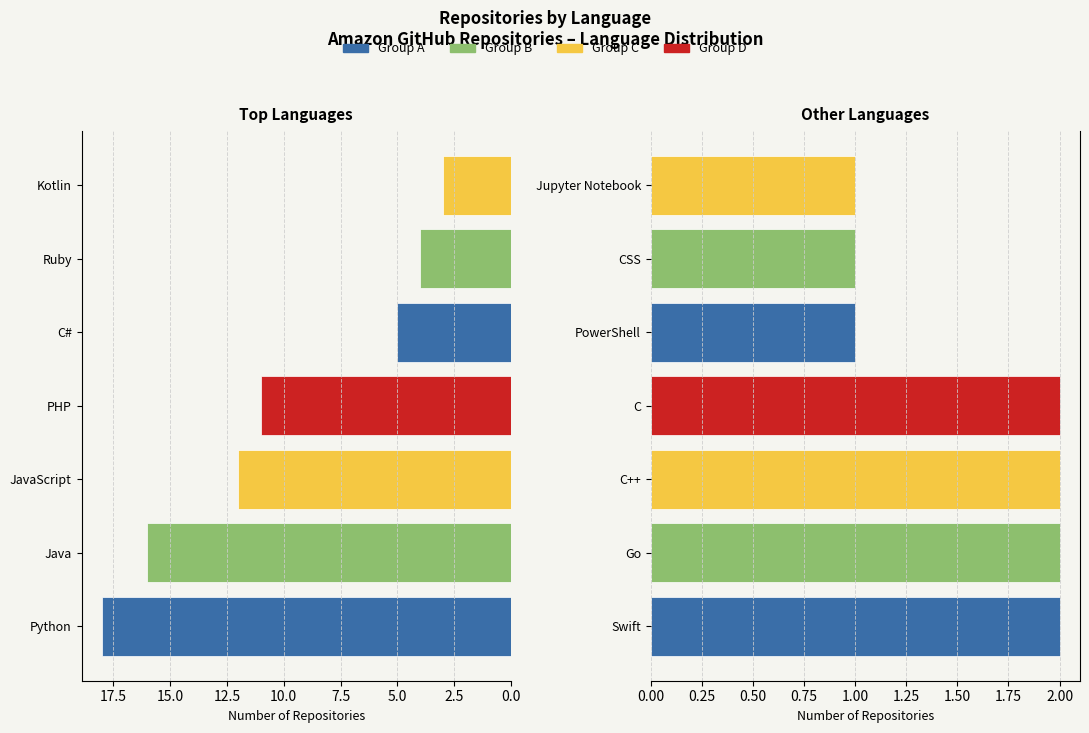

What is the maximum value for Right group?

2